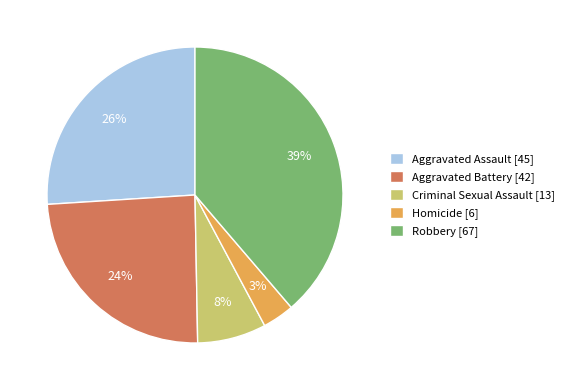

Count the number of slices in the pie.

5